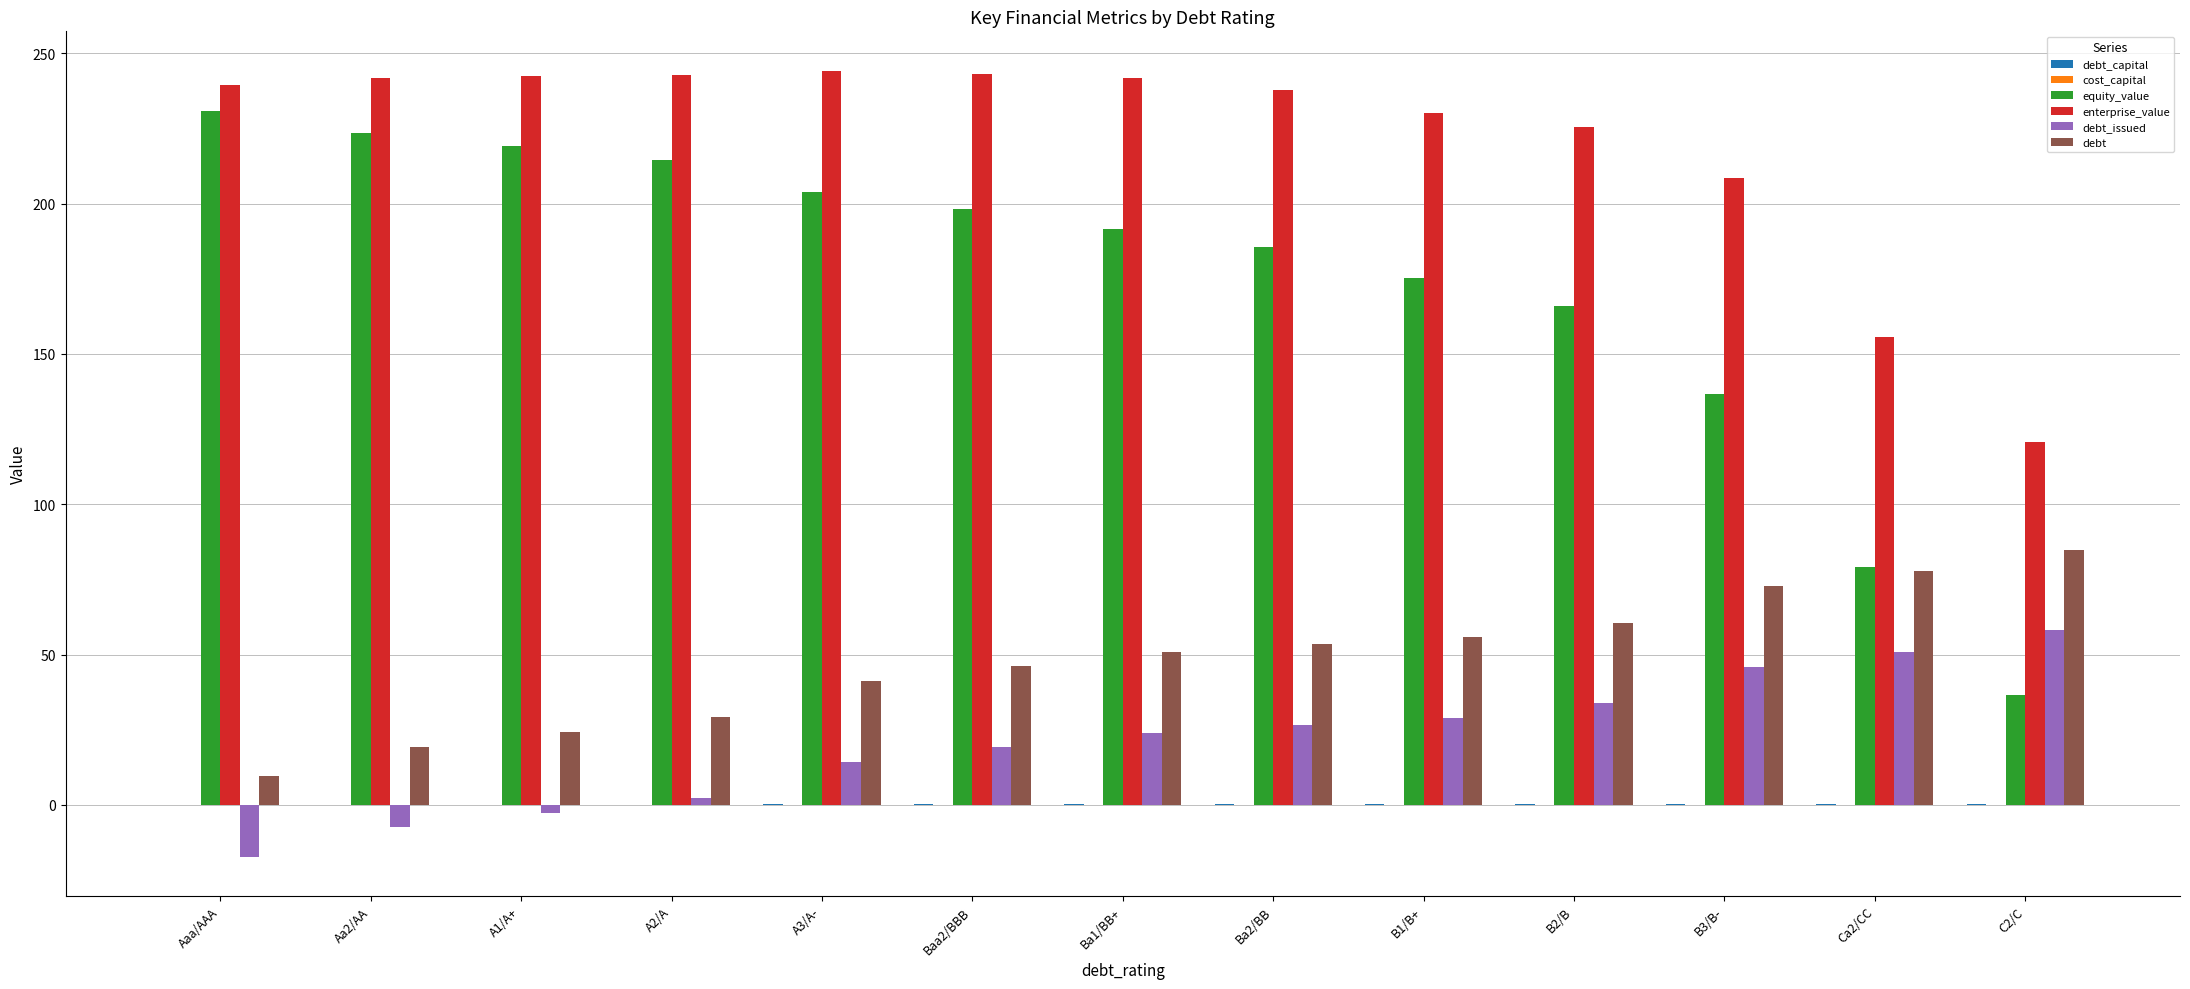

What is the maximum value shown in the chart?

244.3